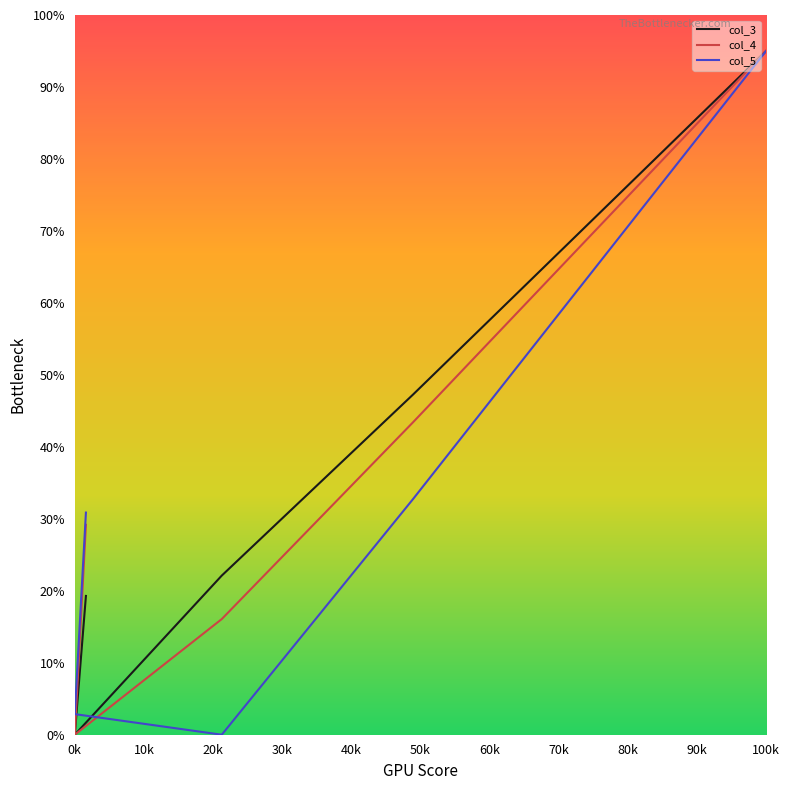

Is this an area chart (filled region under the line)?

No